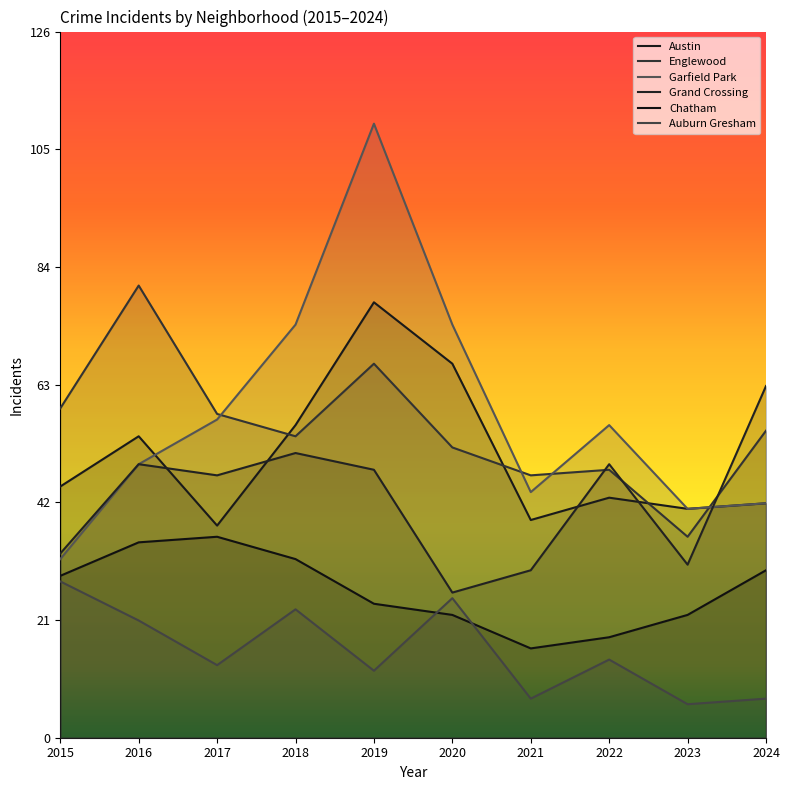

What is the spread (max minus min) of values at 2022?

42